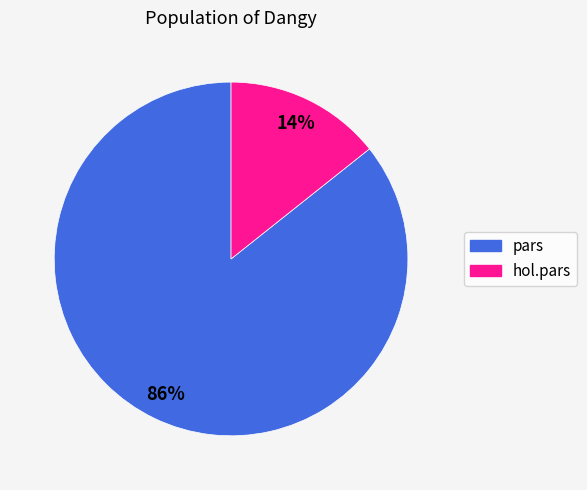

Approximately how many times larger is the value at hol.pars compared to pars?

0.2